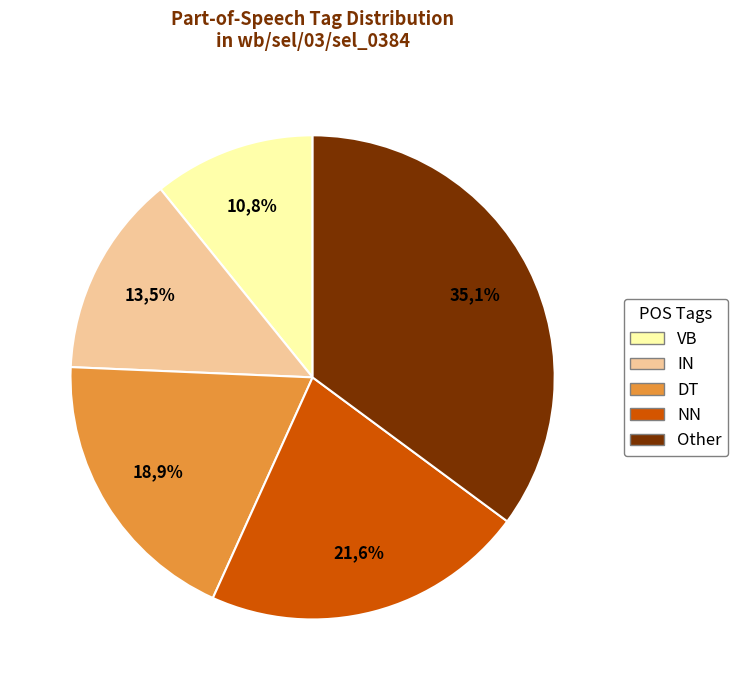

Which has a higher value, Other or VB?

Other